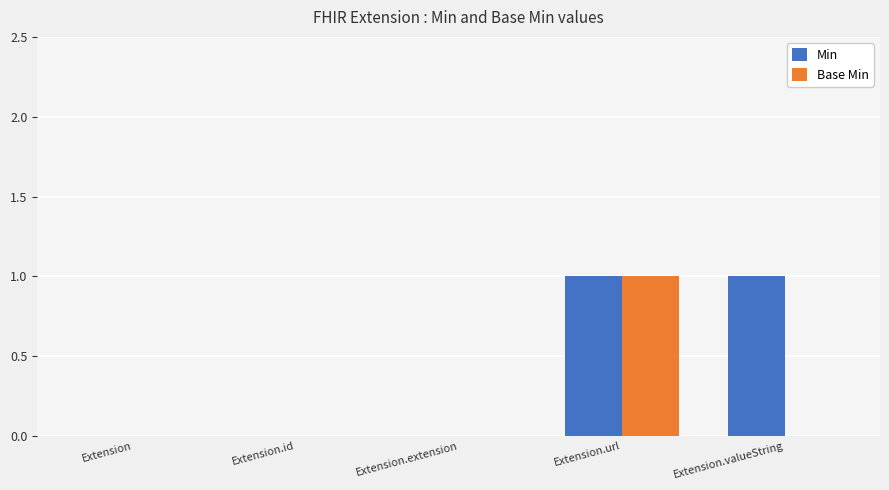

Reading left to right, what are all the values shown in this chart?

Min: 0	0	0	1	1
Base Min: 0	0	0	1	0